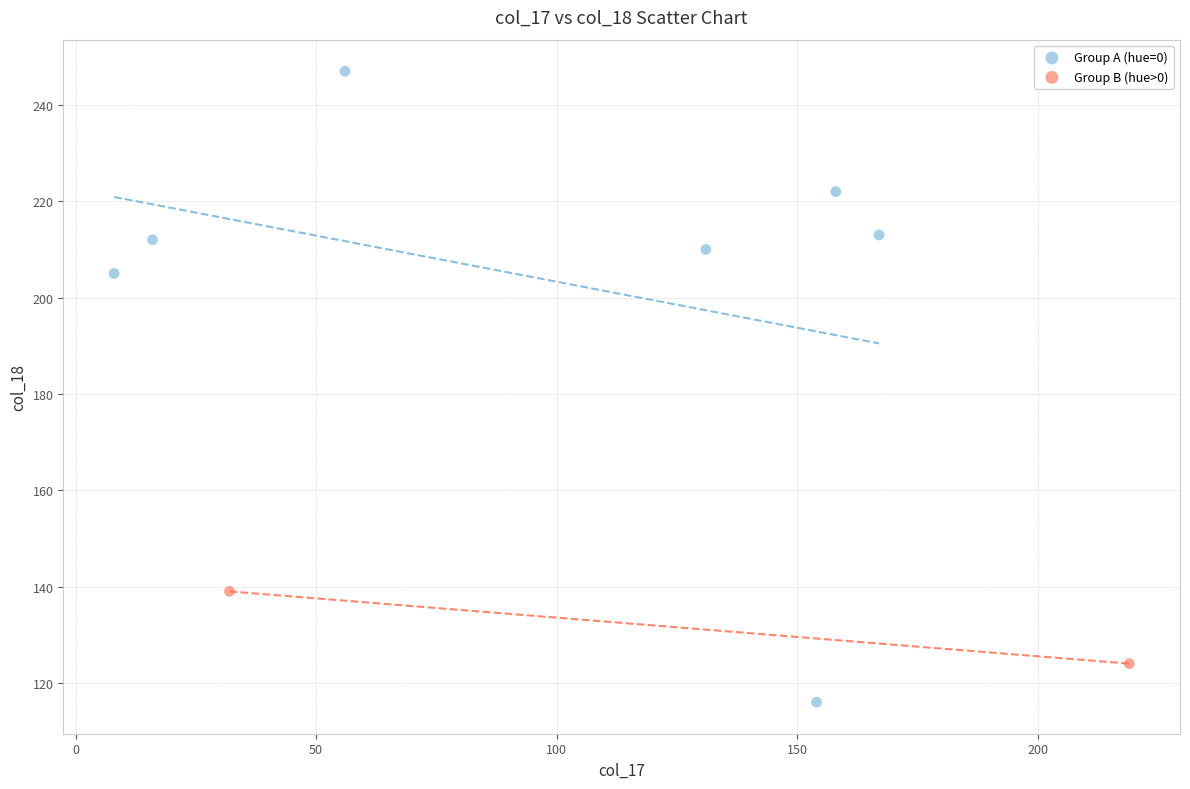

What are all the series names shown in the legend?

Group A (hue=0), Group B (hue>0)